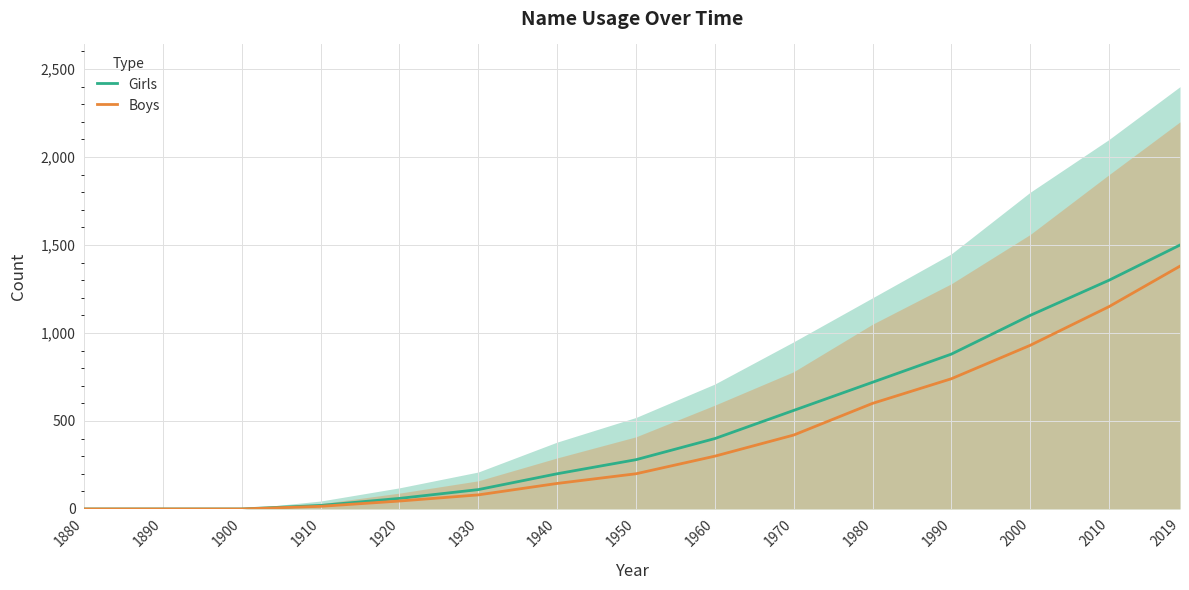

Rank the series by their average value, from lowest to highest.

Boys, Girls